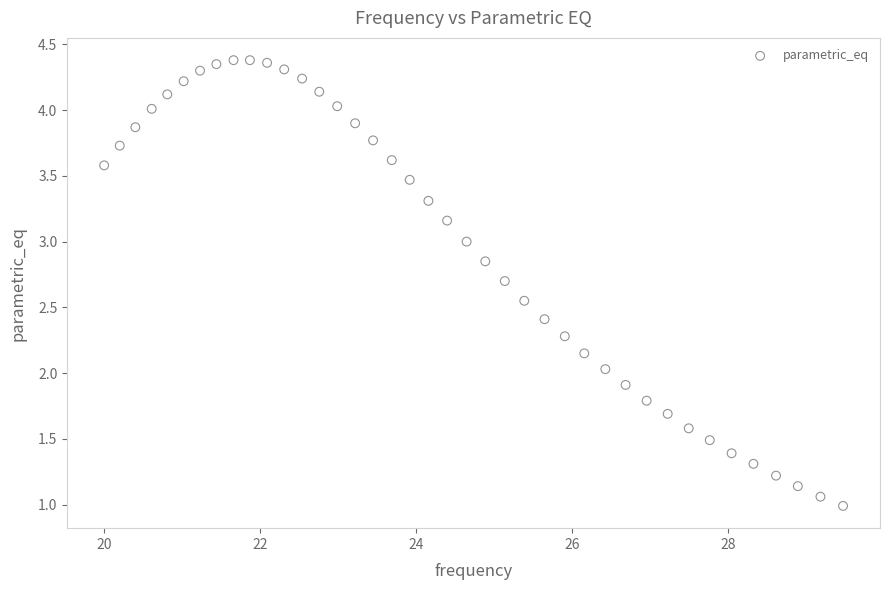

What is the range of Y values (max minus min)?

3.4